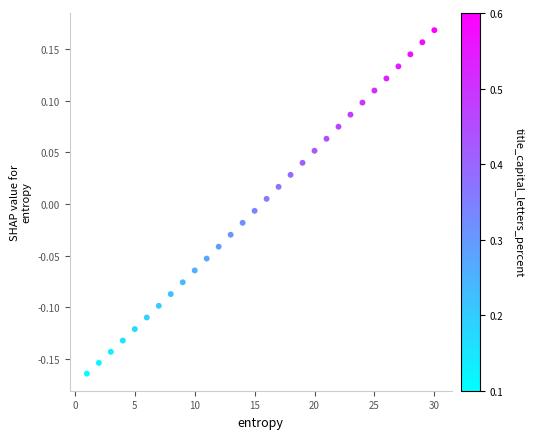

What is the range of X values (max minus min)?

29.0